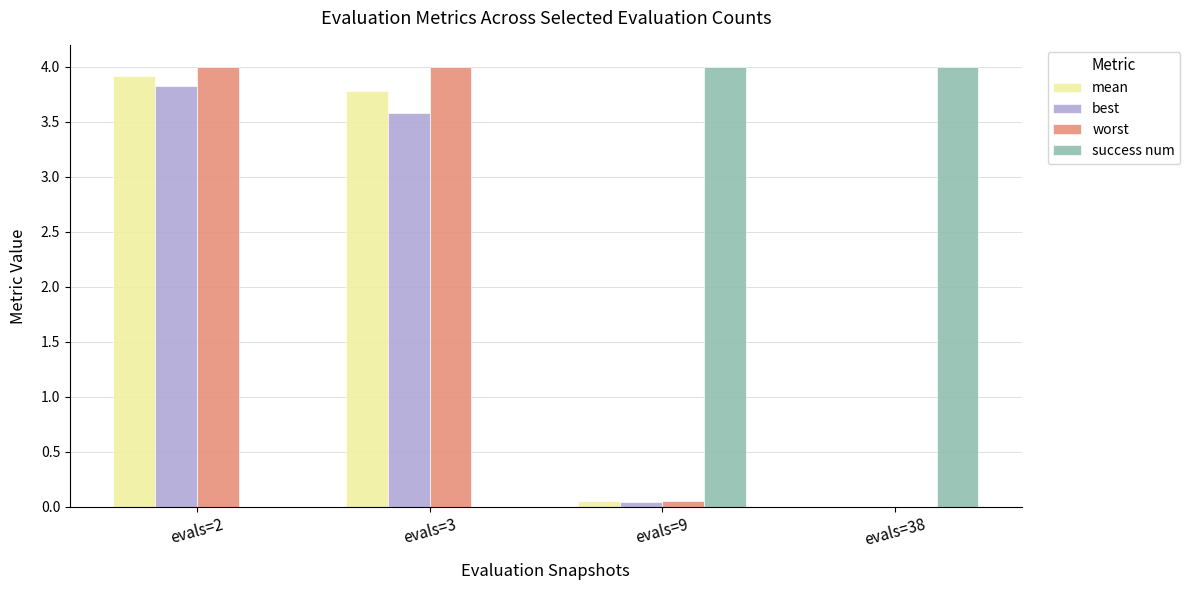

At which category is the sum across all series the highest?

evals=2